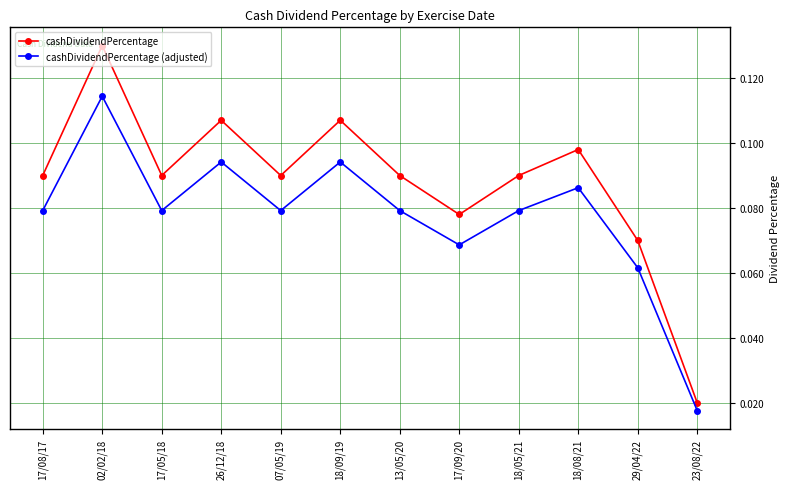

The value of cashDividendPercentage (adjusted) at 26/12/18 is 0.0. True or false?

False